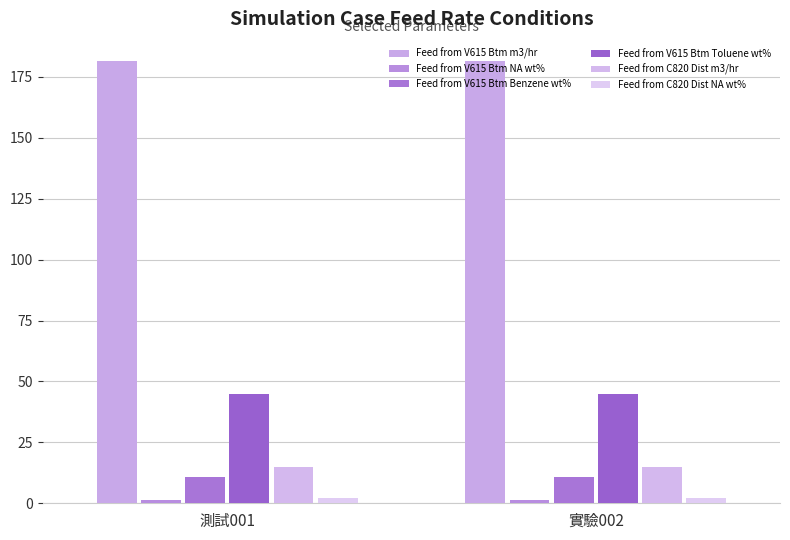

Does the chart contain any negative values?

No